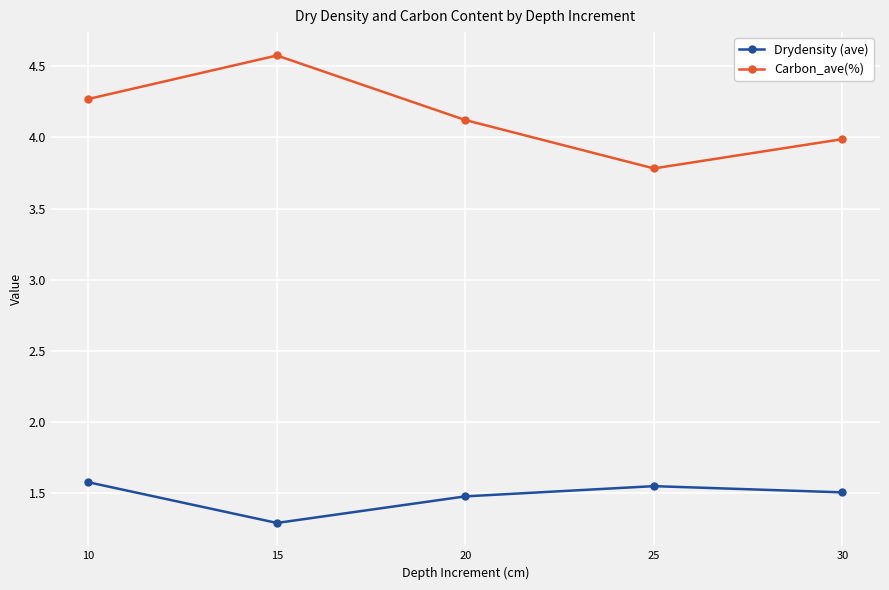

At which category does the chart reach its minimum across all series?

15